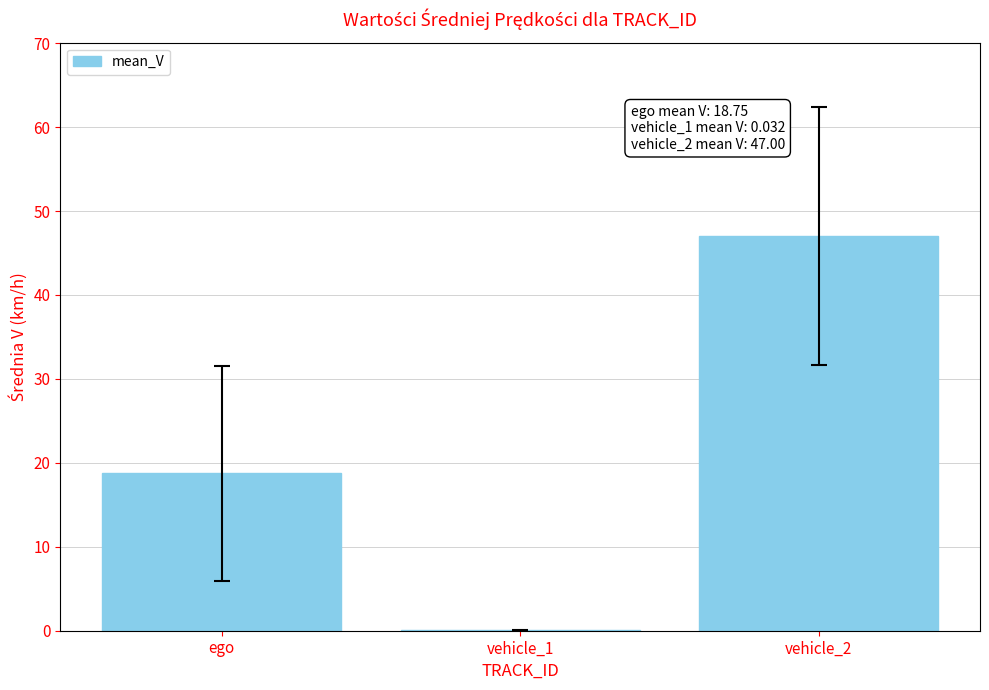

How many distinct data groups are displayed?

1